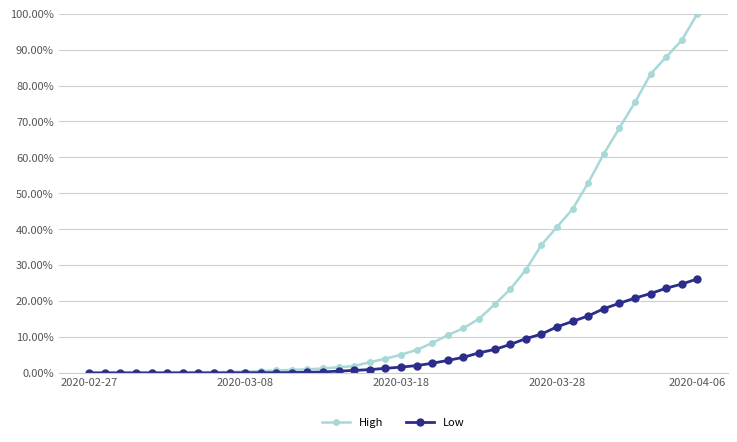

Reading left to right, list all the values displayed in this chart.

High: 0.0	0.0	0.0	0.0	0.0	0.0	0.0	0.0	0.0	0.0	0.0	0.0	0.0	0.0	0.0	0.0	0.0	0.0	0.0	0.0	0.1	0.1	0.1	0.1	0.1	0.2	0.2	0.2	0.3	0.4	0.4	0.5	0.5	0.6	0.7	0.8	0.8	0.9	0.9	1.0
Low: 0.0	0.0	0.0	0.0	0.0	0.0	0.0	0.0	0.0	0.0	0.0	0.0	0.0	0.0	0.0	0.0	0.0	0.0	0.0	0.0	0.0	0.0	0.0	0.0	0.0	0.1	0.1	0.1	0.1	0.1	0.1	0.1	0.2	0.2	0.2	0.2	0.2	0.2	0.2	0.3